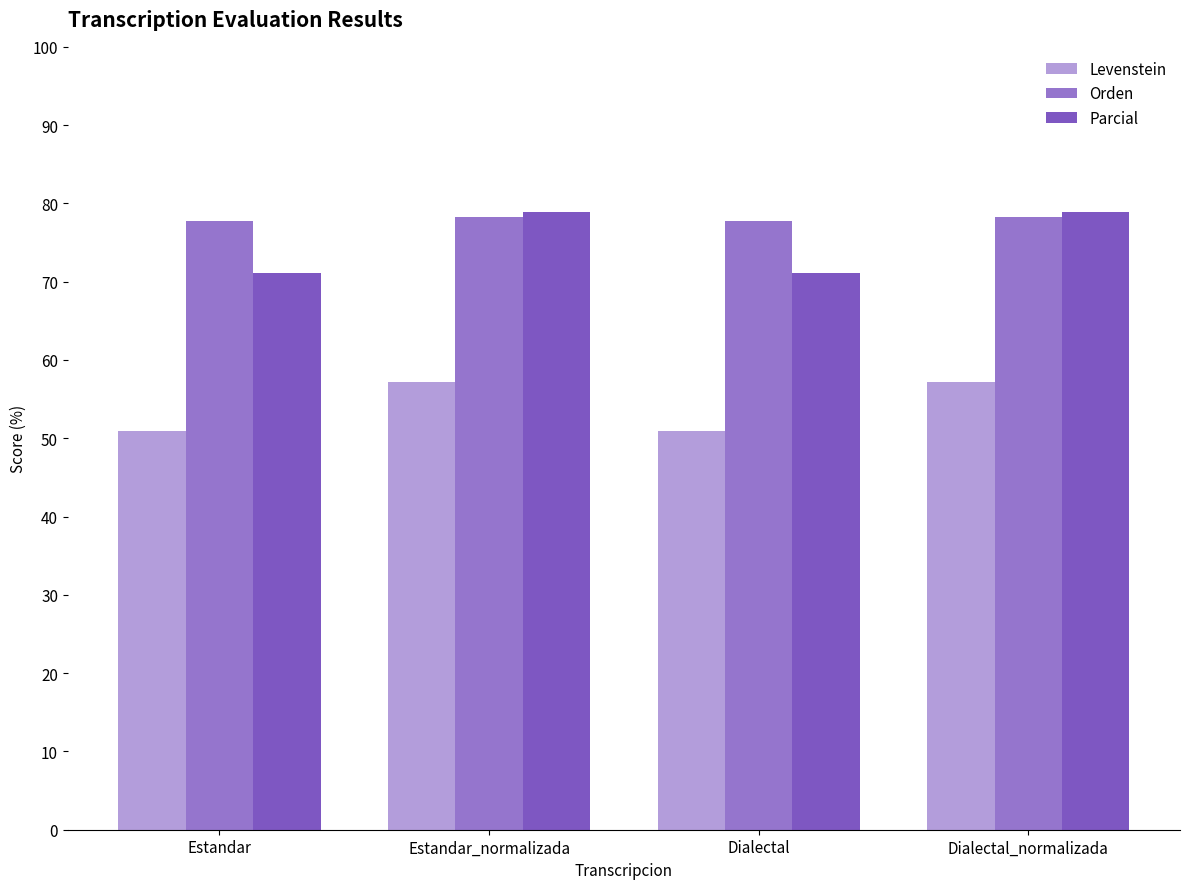

What is the difference between the maximum and minimum values in the Orden series?

0.5